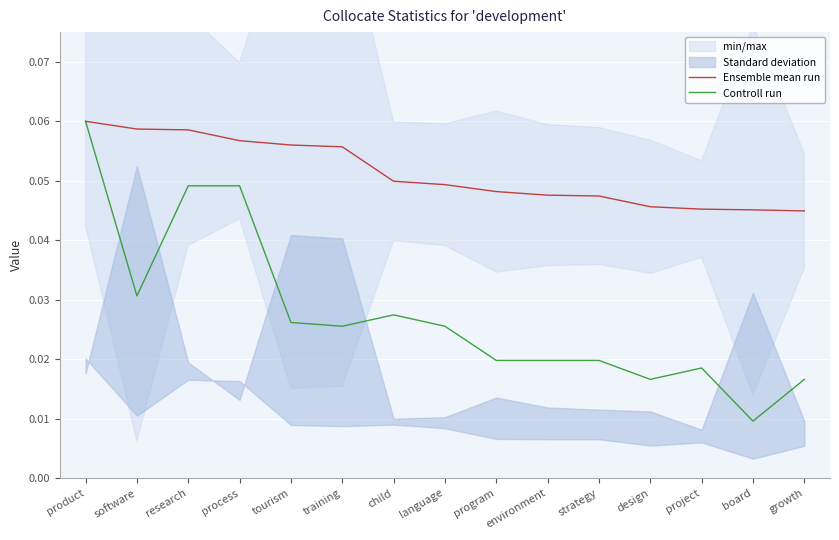

Reading left to right, extract all data points from this chart.

Ensemble mean run: product=0.1	software=0.1	research=0.1	process=0.1	tourism=0.1	training=0.1	child=0.0	language=0.0	program=0.0	environment=0.0	strategy=0.0	design=0.0	project=0.0	board=0.0	growth=0.0
Controll run: product=0.1	software=0.0	research=0.0	process=0.0	tourism=0.0	training=0.0	child=0.0	language=0.0	program=0.0	environment=0.0	strategy=0.0	design=0.0	project=0.0	board=0.0	growth=0.0